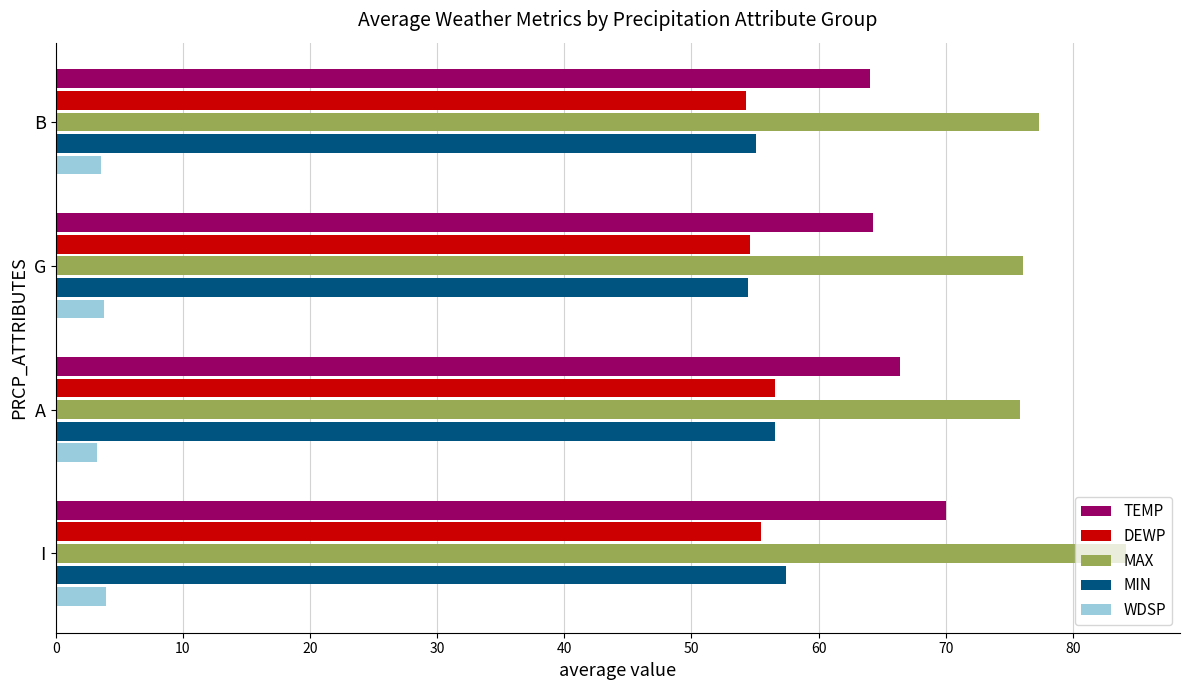

What is the difference between the MIN values at G and I?

3.0